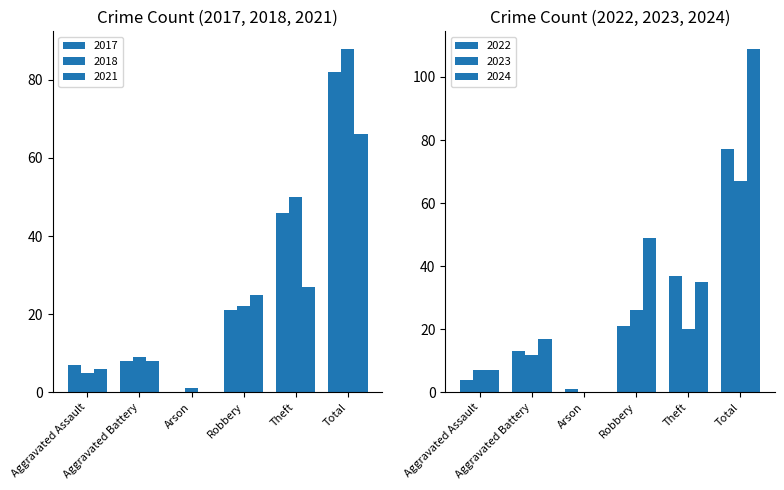

What position from the right is Theft?

2